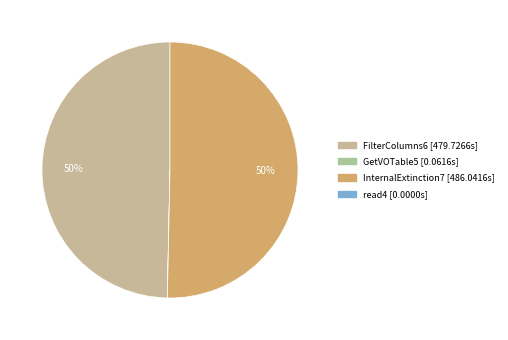

Rank the categories by value from lowest to highest.

read4, GetVOTable5, FilterColumns6, InternalExtinction7